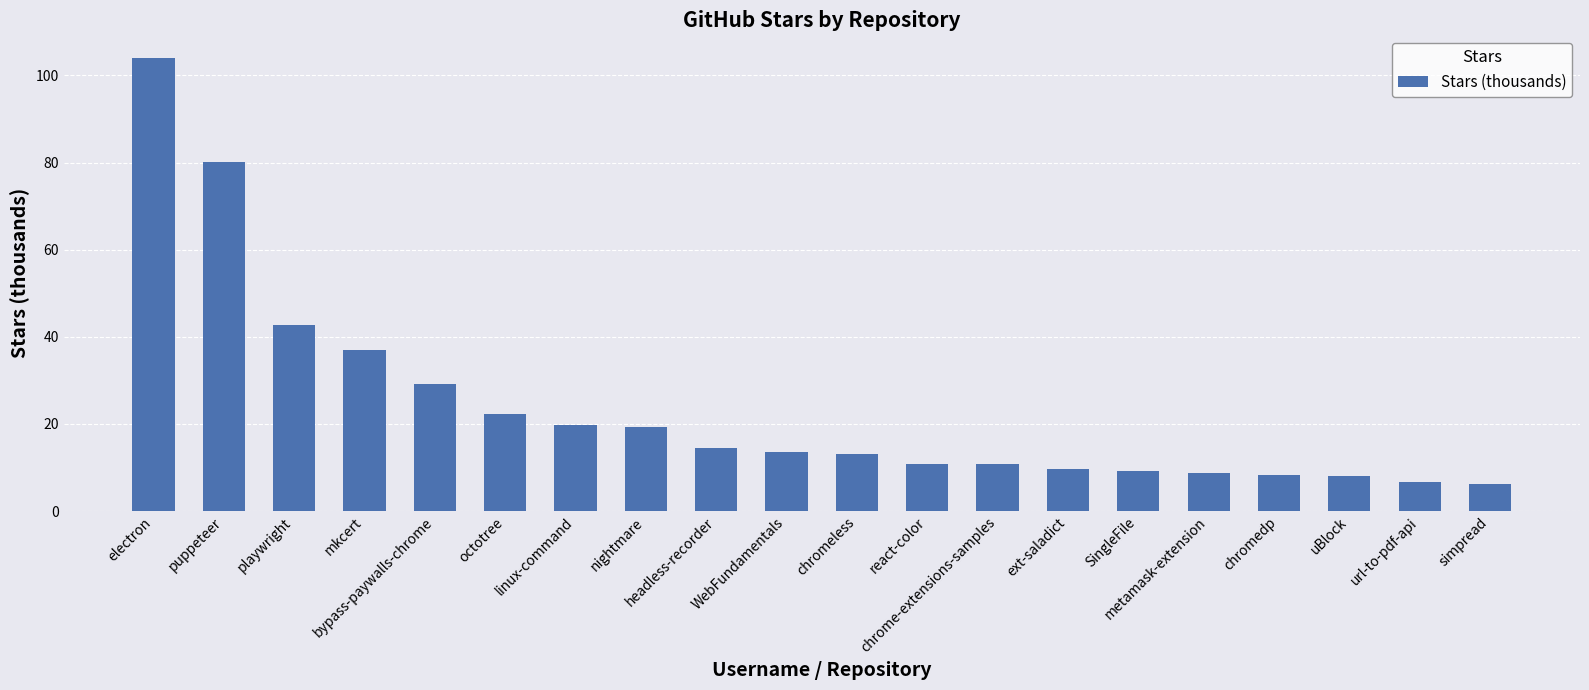

What is the label of the 3rd bar from the left?

playwright